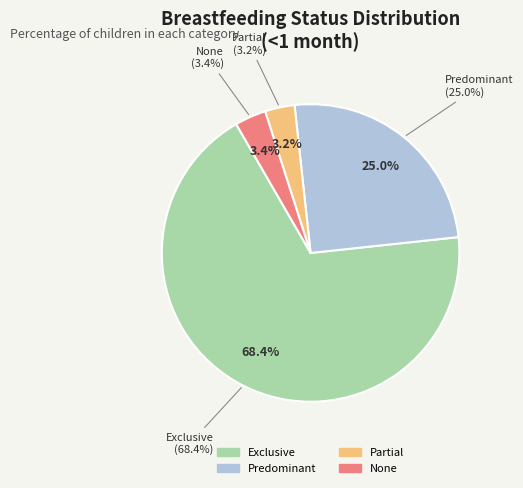

What percentage do Predominant and Partial together represent?

28.2%